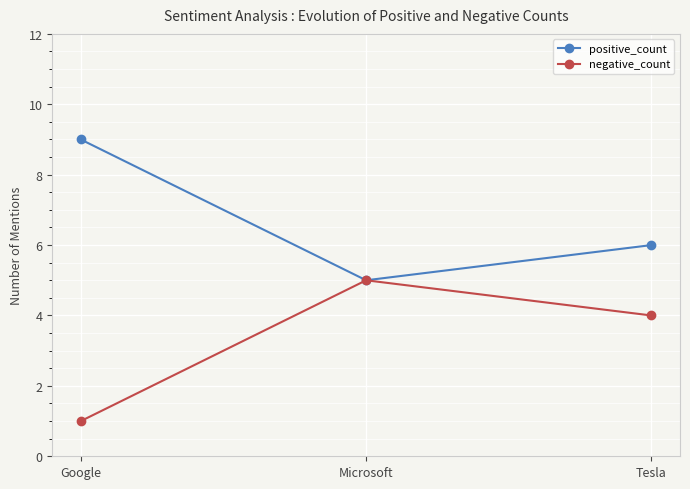

What is the average value of the negative_count series?

3